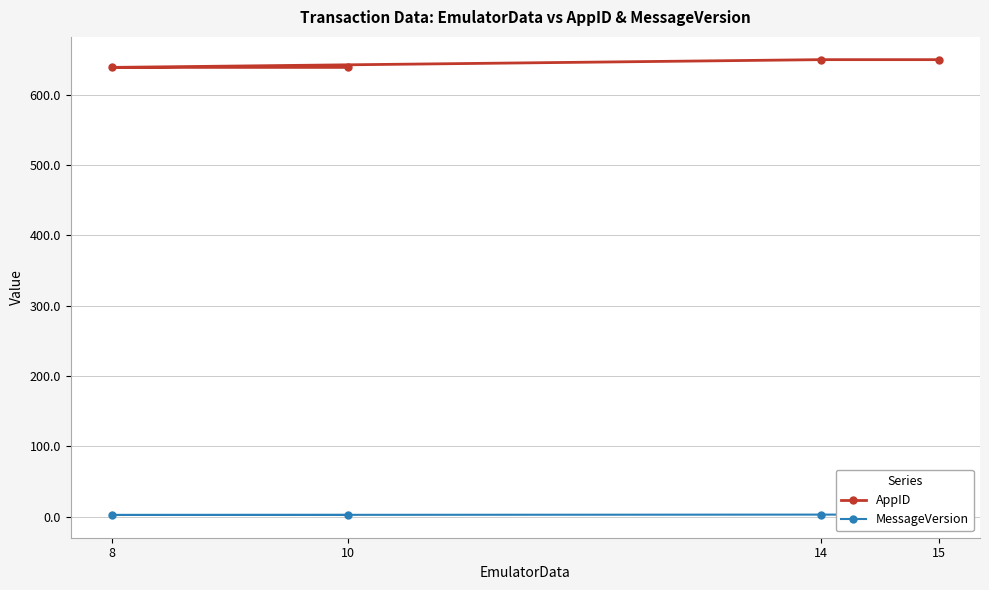

What is the difference between the second highest and minimum values in the AppID series?

11